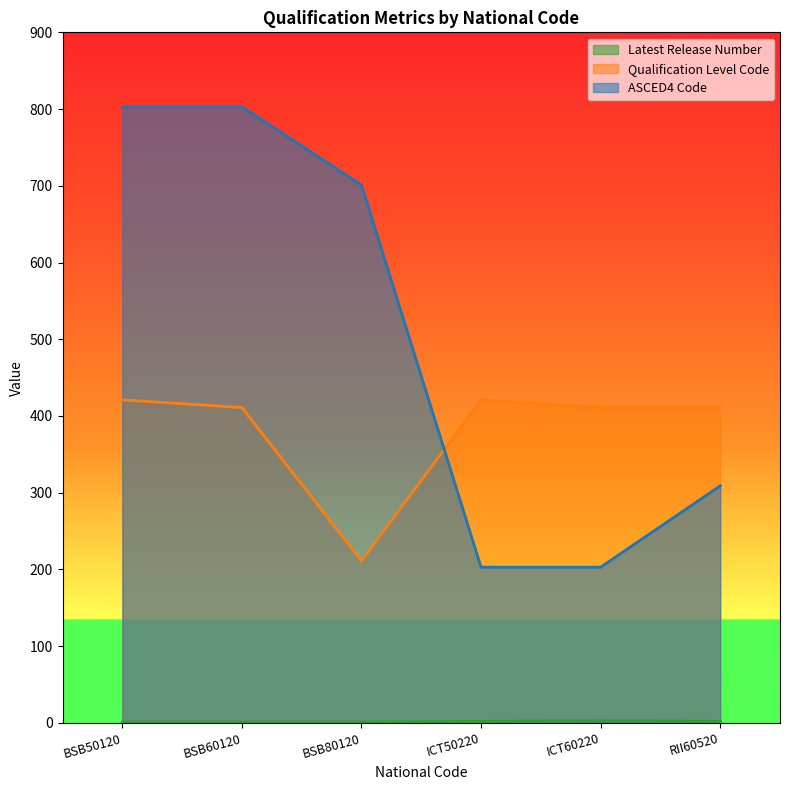

Rank the series at RII60520 from lowest to highest value.

Latest Release Number, ASCED4 Code, Qualification Level Code